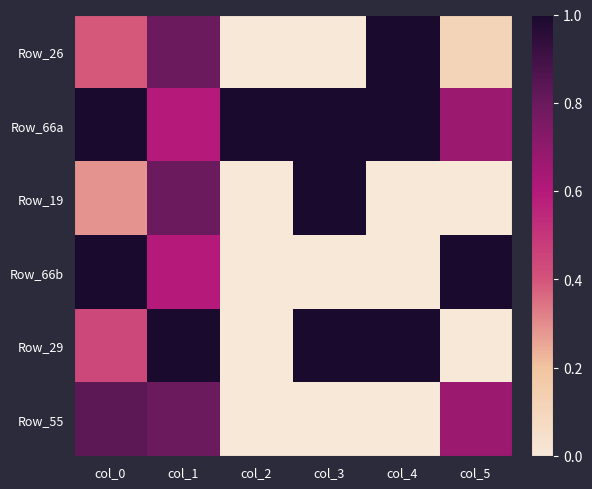

Reading left to right, list all the values displayed in this chart.

Row_26: col_0=0.4	col_1=0.8	col_2=0.0	col_3=0.0	col_4=1.0	col_5=0.1
Row_66a: col_0=1.0	col_1=0.6	col_2=1.0	col_3=1.0	col_4=1.0	col_5=0.7
Row_19: col_0=0.3	col_1=0.8	col_2=0.0	col_3=1.0	col_4=0.0	col_5=0.0
Row_66b: col_0=1.0	col_1=0.6	col_2=0.0	col_3=0.0	col_4=0.0	col_5=1.0
Row_29: col_0=0.4	col_1=1.0	col_2=0.0	col_3=1.0	col_4=1.0	col_5=0.0
Row_55: col_0=0.8	col_1=0.8	col_2=0.0	col_3=0.0	col_4=0.0	col_5=0.7